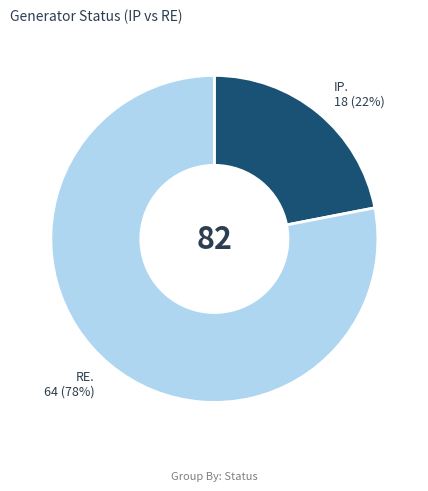

To the nearest percent, what is the difference between the largest and smallest slice percentages?

56%